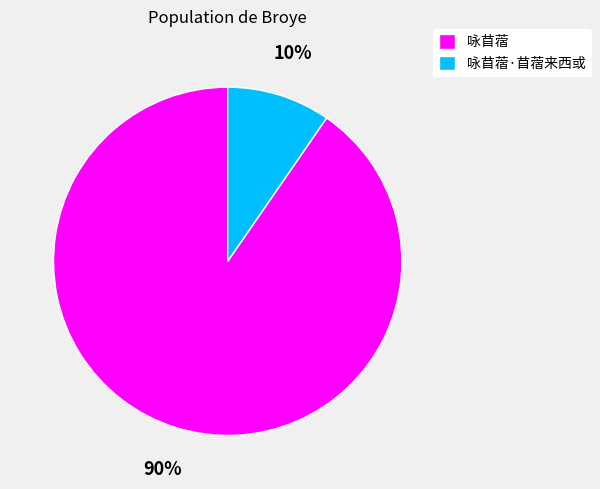

To the nearest percent, what is the average slice percentage?

50%